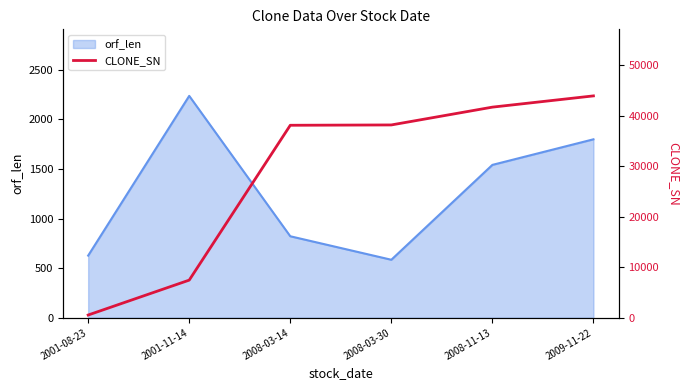

Which label corresponds to the smallest value in the chart?

2001-08-23